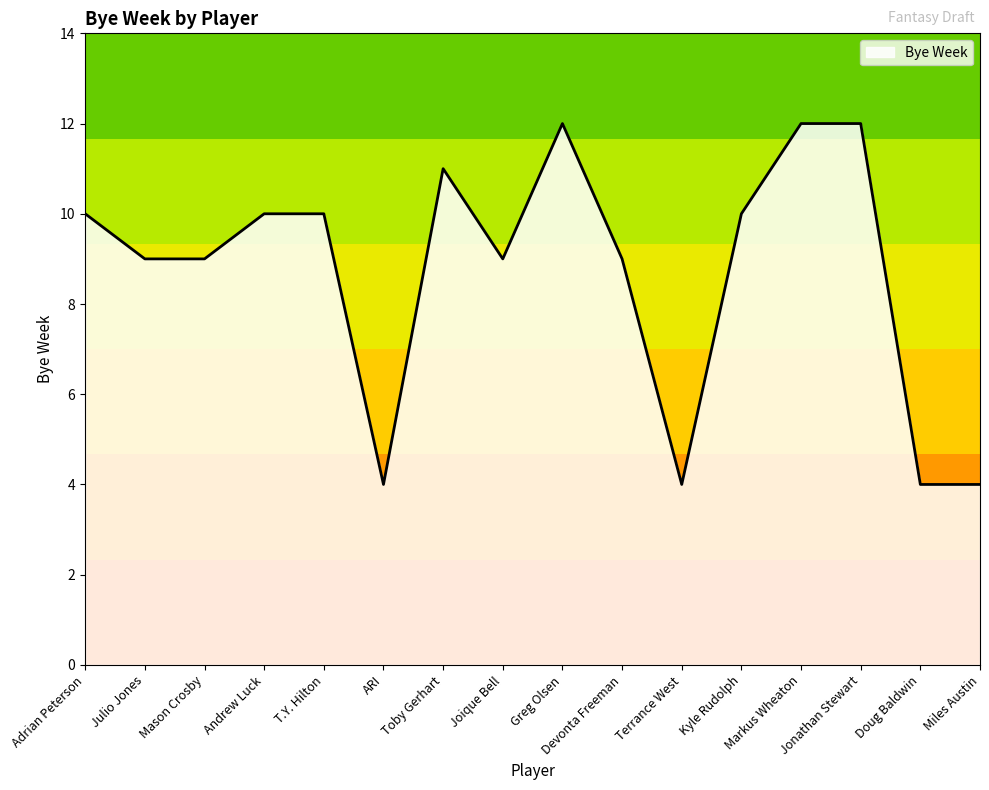

What value does the data have at Toby Gerhart?

11